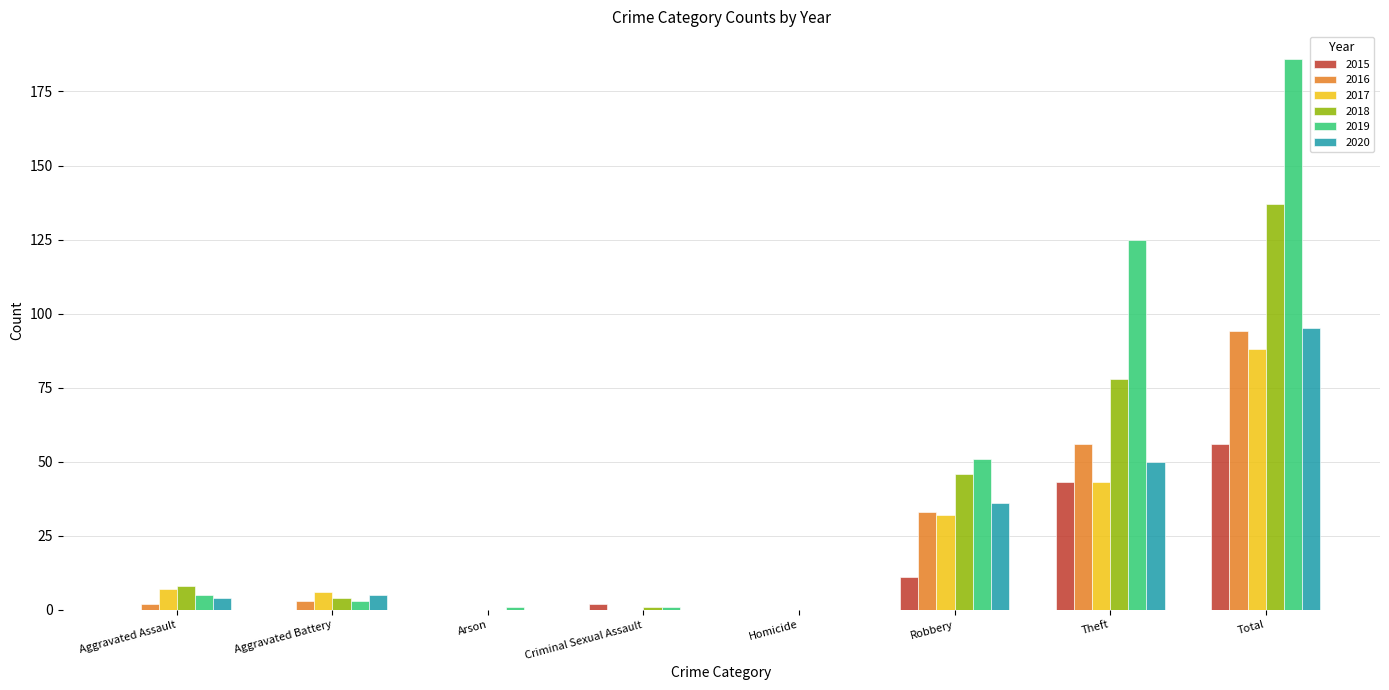

What is the difference between the 2015 values at Aggravated Battery and Criminal Sexual Assault?

2